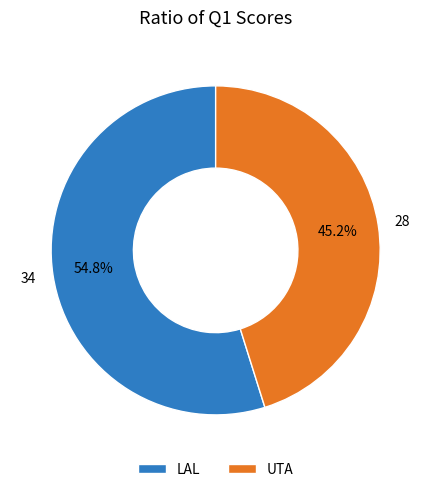

Approximately how many times larger is the value at UTA compared to LAL?

0.8